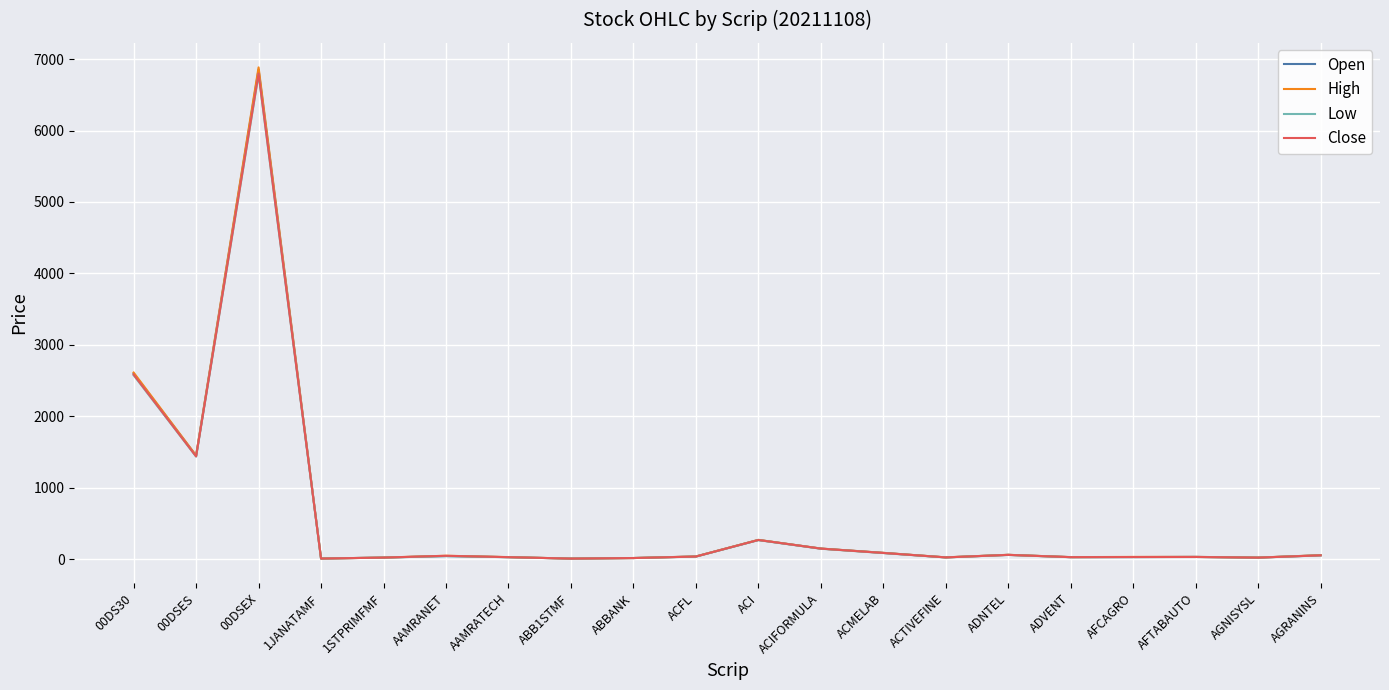

At which category does the chart reach its peak across all series?

00DSEX